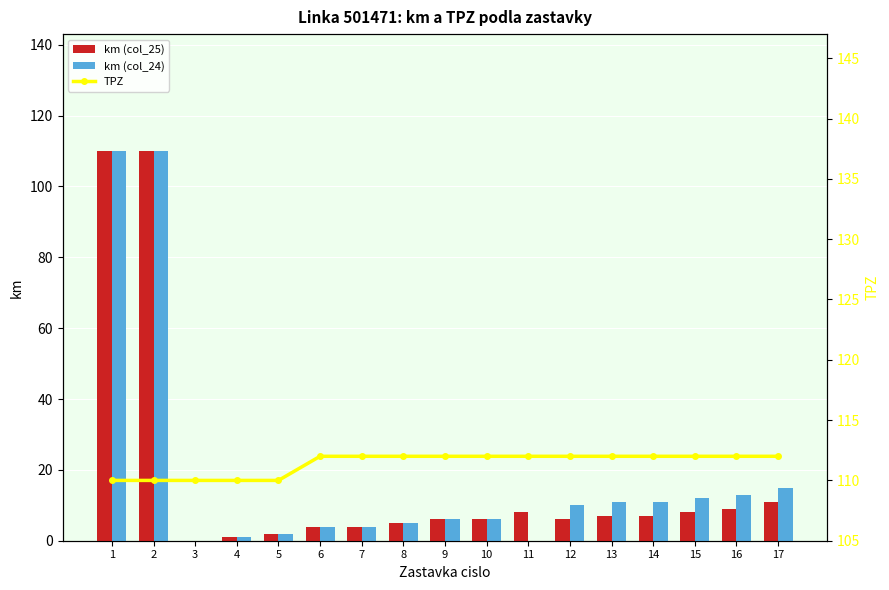

The value of km (col_25) at 9 is 3. True or false?

False